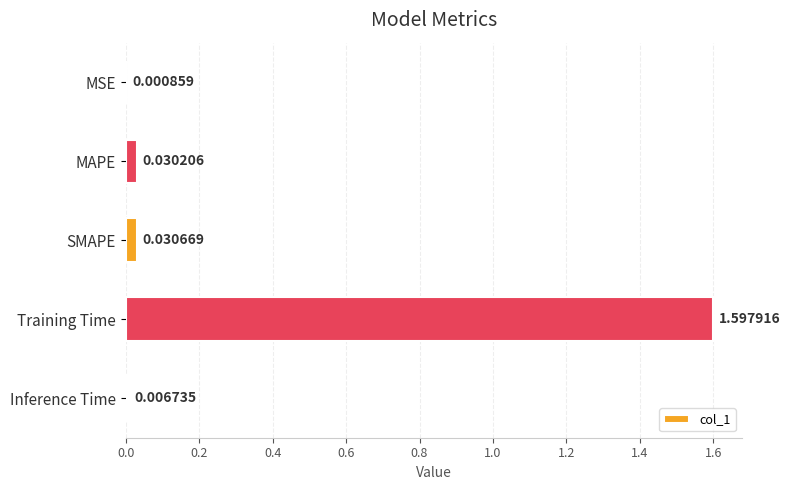

Does the chart contain stacked bars?

No